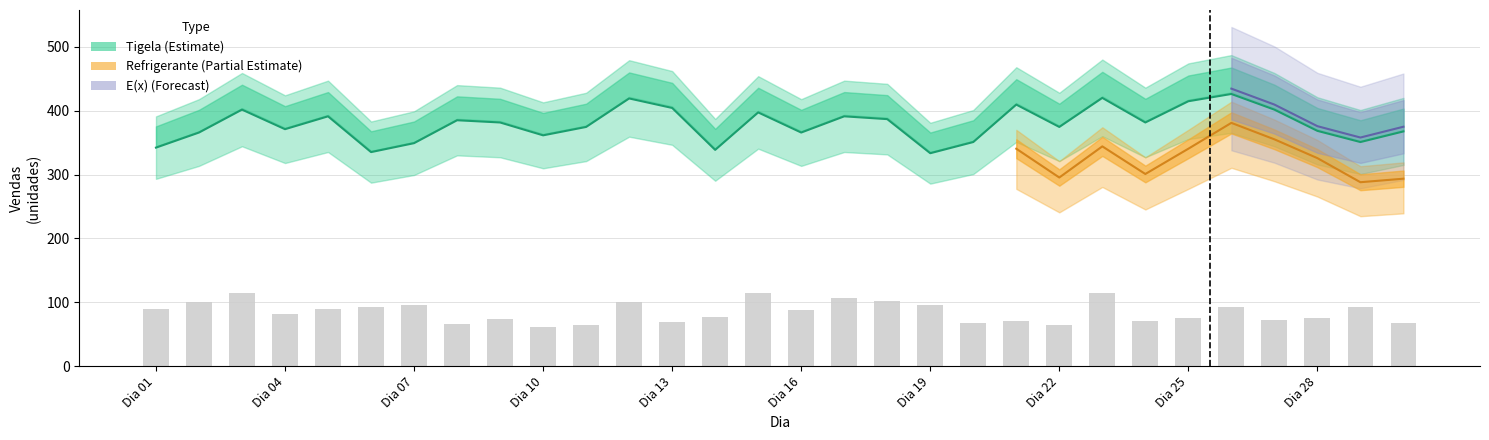

How many groups of bars are there?

30